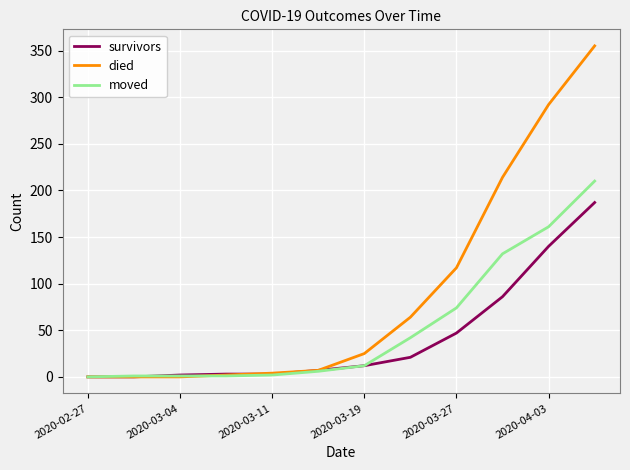

List the series in order of their peak value, lowest first.

survivors, moved, died